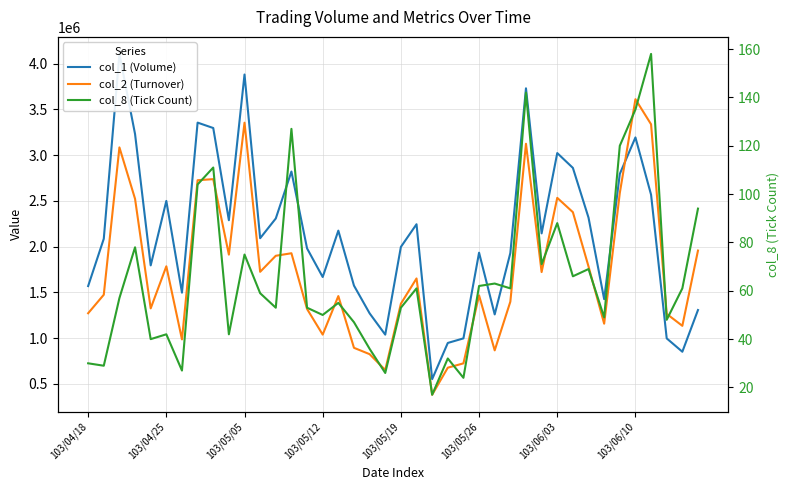

What is the difference between the highest and lowest values at 103/04/18?

1568970